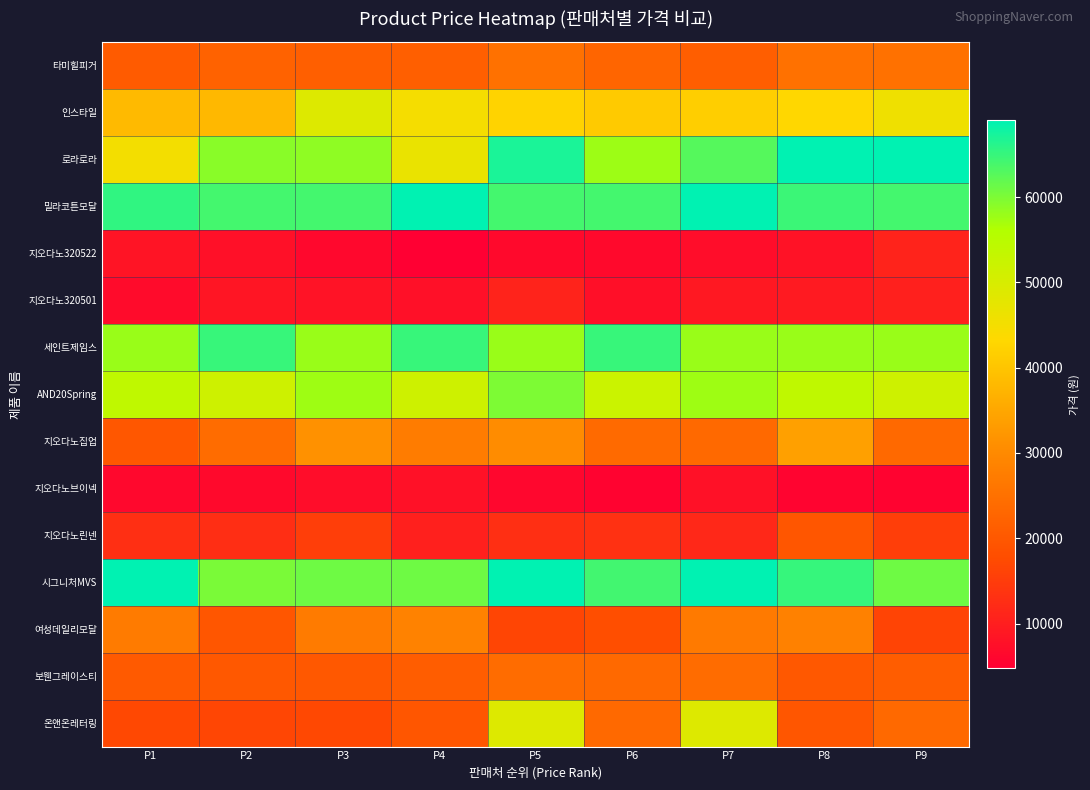

Reading left to right, transcribe all the data shown in this chart.

타미힐피거: P1=20639	P2=22180	P3=21550	P4=21550	P5=25200	P6=22680	P7=21320	P8=25200	P9=25200
인스타일: P1=38150	P2=38010	P3=48900	P4=44910	P5=42420	P6=40870	P7=41570	P8=43120	P9=45908
로라로라: P1=45209	P2=59000	P3=58650	P4=46700	P5=67000	P6=57690	P7=62790	P8=69000	P9=69000
밀라코튼모달: P1=65410	P2=64070	P3=64060	P4=68900	P5=64070	P6=64090	P7=68900	P8=64710	P9=64070
지오다노320522: P1=8330	P2=7640	P3=6400	P4=4790	P5=6430	P6=6540	P7=7080	P8=7930	P9=10880
지오다노320501: P1=6730	P2=8530	P3=8100	P4=7600	P5=10880	P6=7470	P7=8990	P8=9320	P9=10250
세인트제임스: P1=57900	P2=64900	P3=57900	P4=64900	P5=57900	P6=64900	P7=57900	P8=57900	P9=57900
AND20Spring: P1=53910	P2=51630	P3=57510	P4=51600	P5=59900	P6=52120	P7=57510	P8=53910	P9=51630
지오다노집업: P1=19850	P2=24120	P3=31380	P4=27350	P5=30450	P6=23850	P7=23540	P8=33830	P9=23540
지오다노브이넥: P1=6170	P2=6540	P3=7060	P4=7840	P5=6080	P6=5480	P7=7730	P8=5660	P9=5540
지오다노린넨: P1=12890	P2=12640	P3=15240	P4=10370	P5=12700	P6=13190	P7=11570	P8=19800	P9=15440
시그니처MVS: P1=69000	P2=60160	P3=61090	P4=61090	P5=69000	P6=64170	P7=69000	P8=65000	P9=61090
여성데일리모달: P1=27210	P2=19710	P3=26990	P4=28410	P5=16460	P6=18160	P7=26890	P8=28260	P9=16300
보웬그레이스티: P1=20500	P2=20000	P3=19970	P4=21000	P5=24000	P6=23500	P7=24000	P8=20120	P9=21000
온앤온레터링: P1=17000	P2=16650	P3=17000	P4=19600	P5=49000	P6=23520	P7=49000	P8=19600	P9=23520